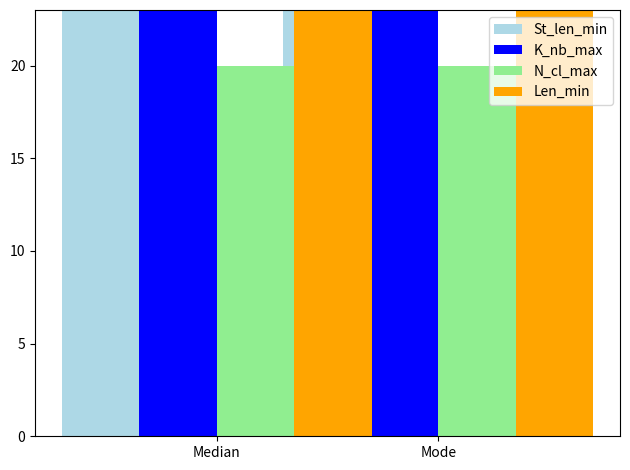

Which series has the widest spread of values?

St_len_min